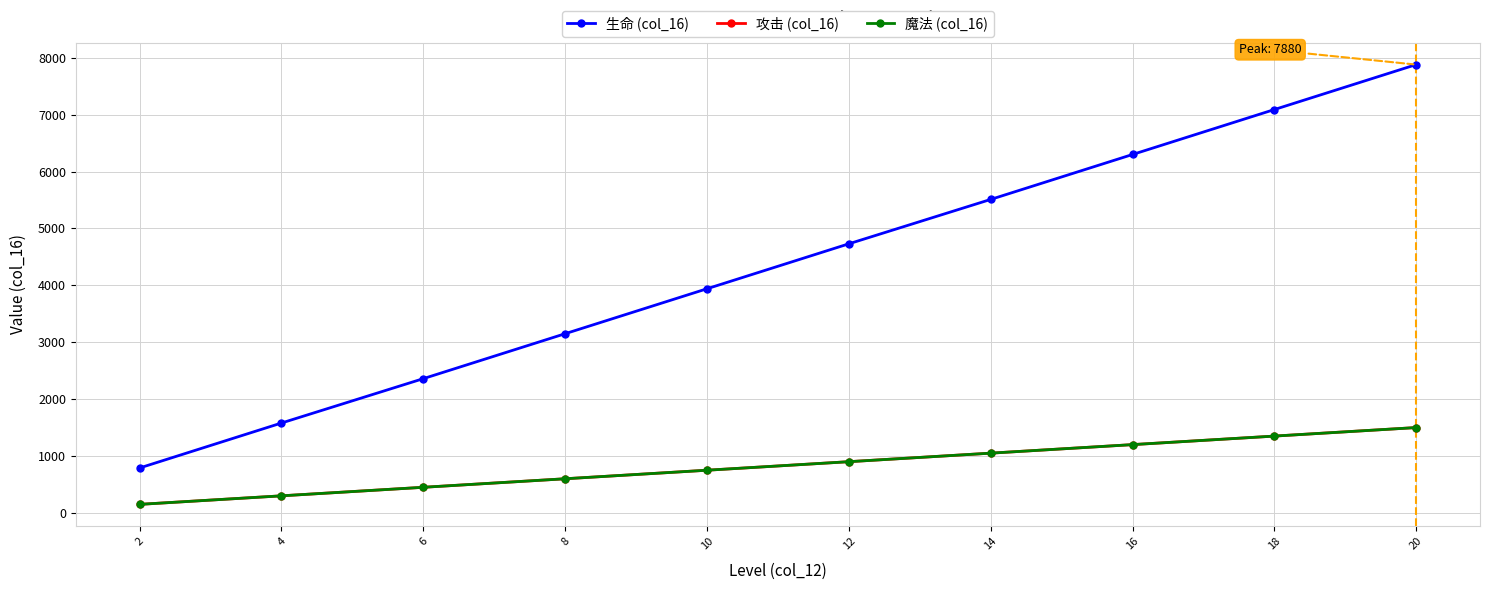

Is this an area chart (filled region under the line)?

No